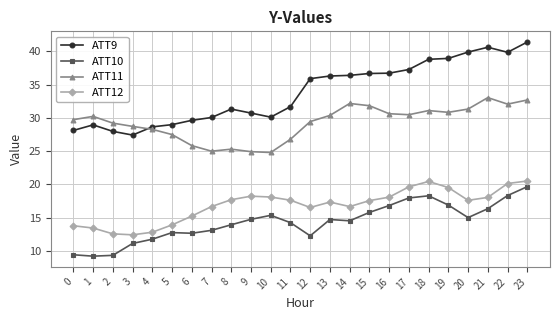

What is the sum of the ATT10 values at 8 and 23?

33.6